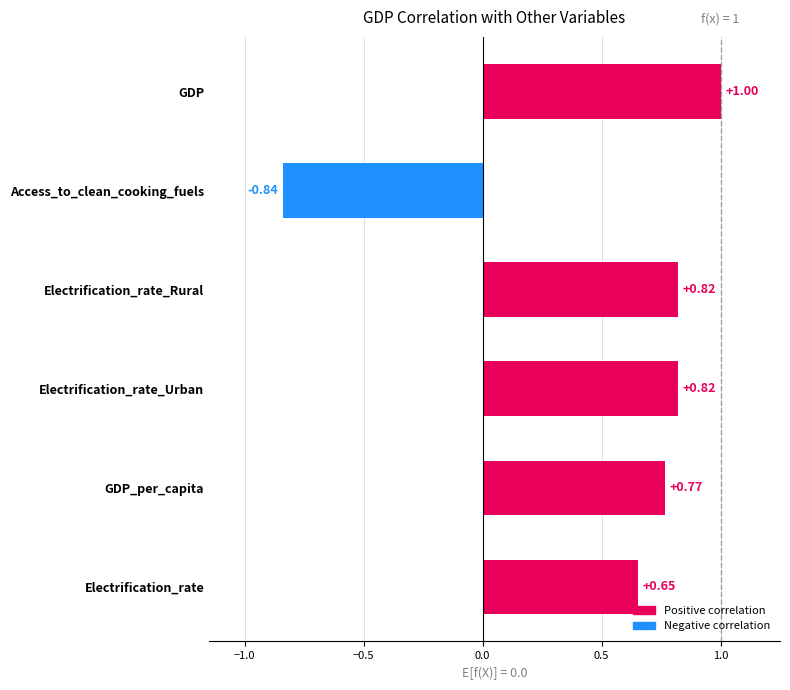

At which label is the value closest to 0?

Electrification_rate